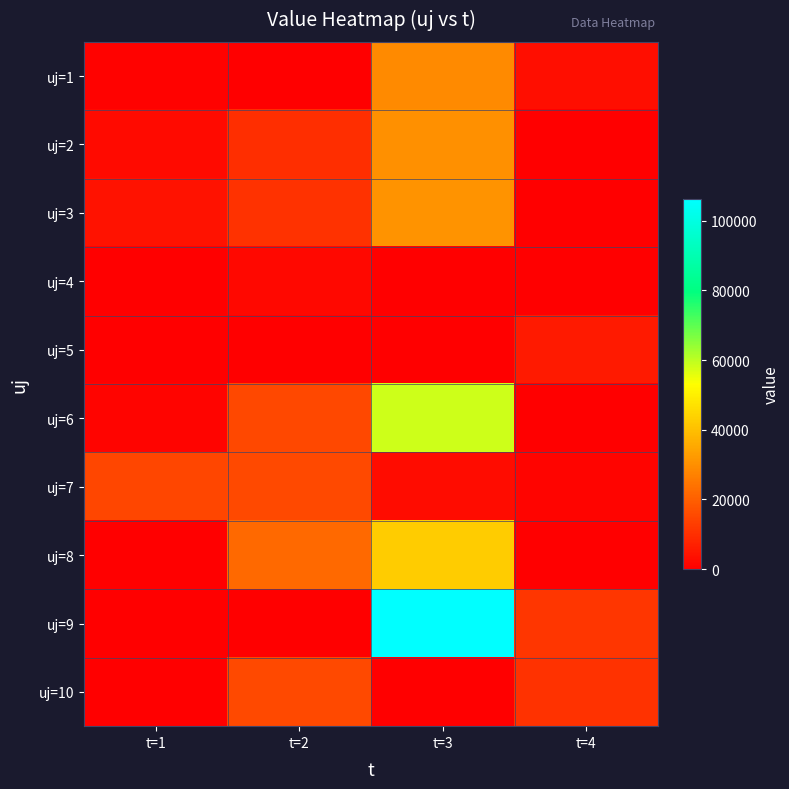

At which category is the sum across all series the highest?

t=3